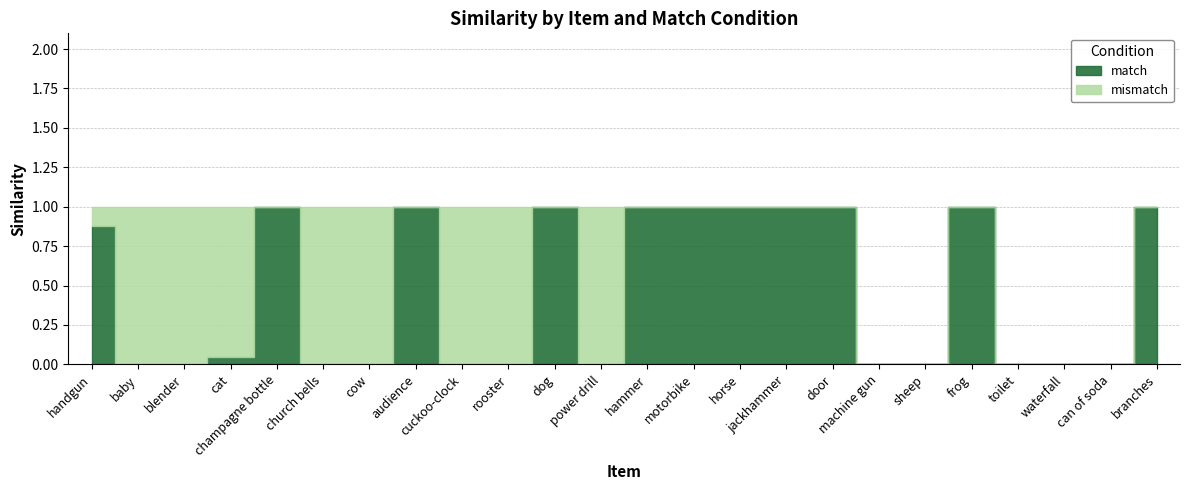

Between frog and motorbike, which is larger?

frog